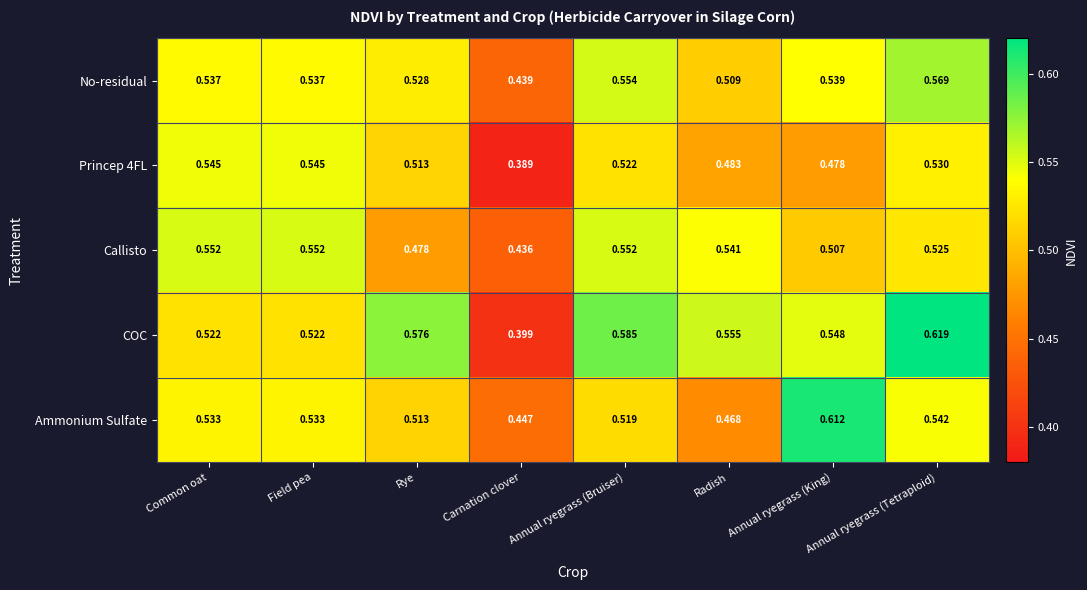

Which series has the widest spread of values?

COC